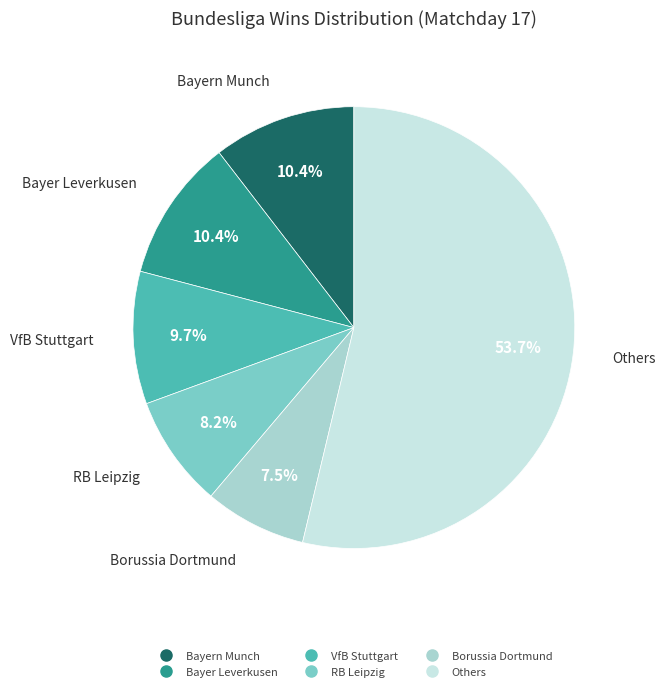

Is there a majority slice in this chart?

Yes